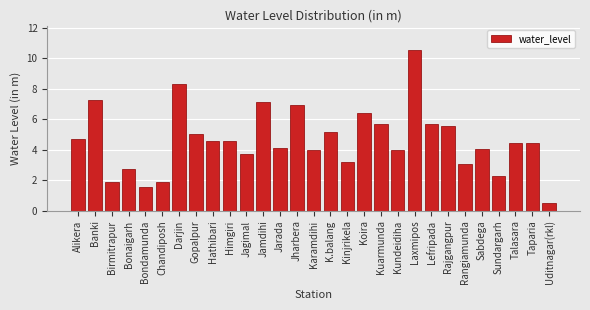

What is the label of the 5th bar from the left?

Bondamunda